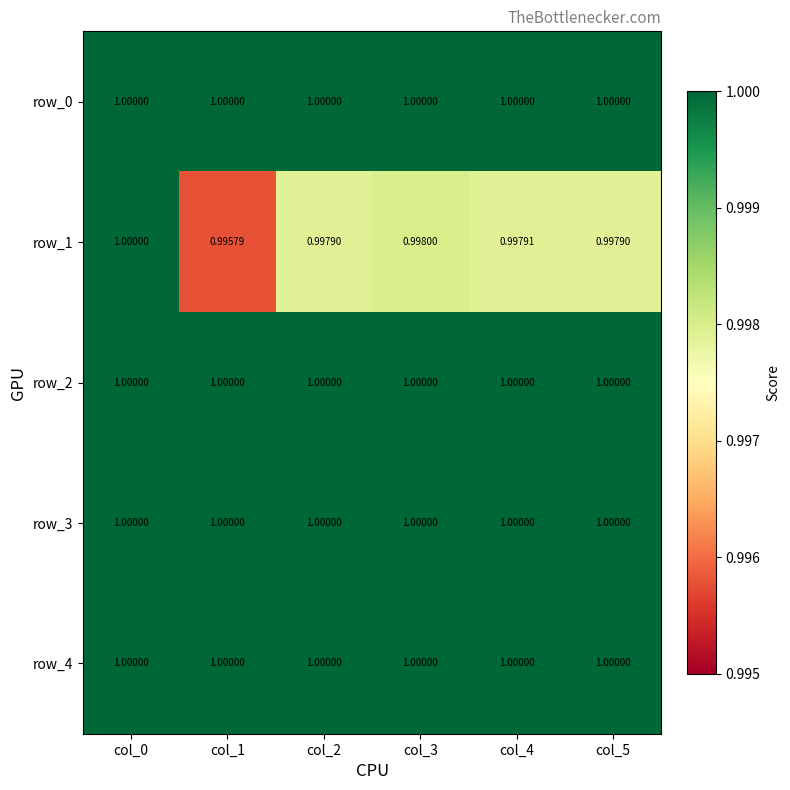

Between col_1 and col_5, which series saw the biggest shift?

row_1